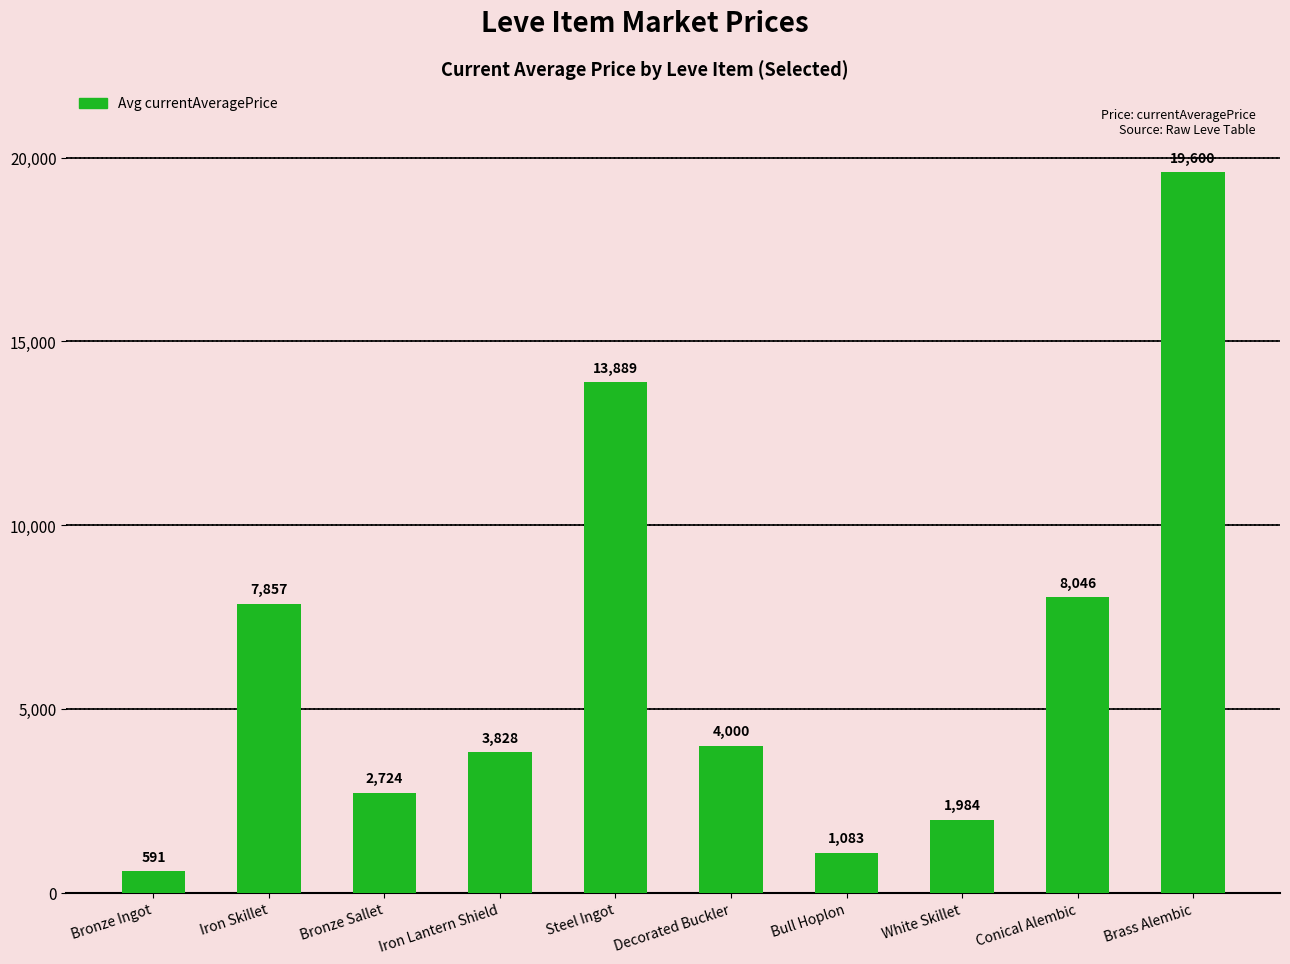

List the labels in order of value, smallest first.

Bronze Ingot, Bull Hoplon, White Skillet, Bronze Sallet, Iron Lantern Shield, Decorated Buckler, Iron Skillet, Conical Alembic, Steel Ingot, Brass Alembic